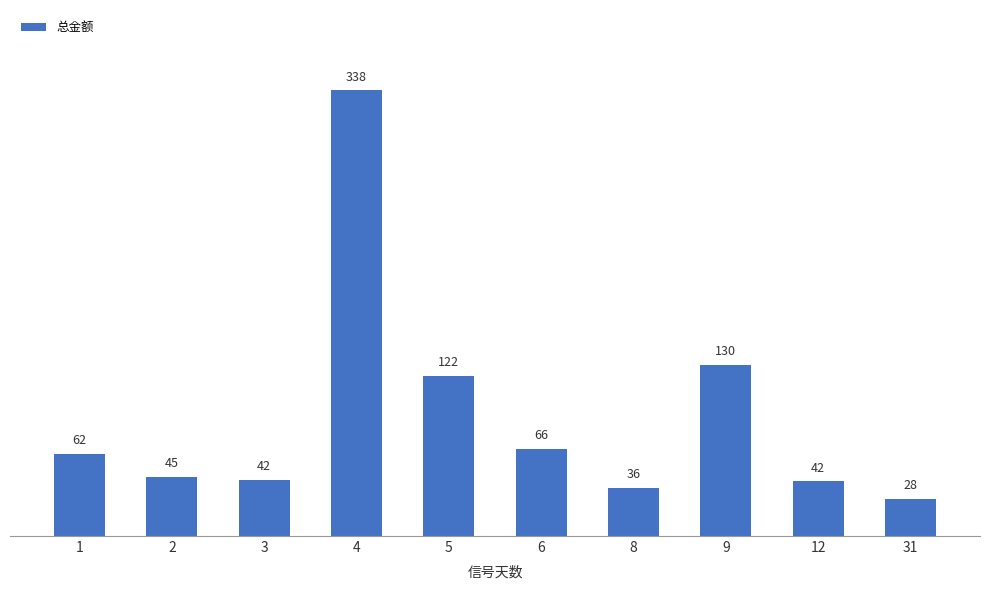

Reading left to right, list all the values displayed in this chart.

1=62.4	2=44.7	3=42.5	4=338.2	5=121.6	6=66.4	8=36.5	9=129.7	12=41.6	31=28.4